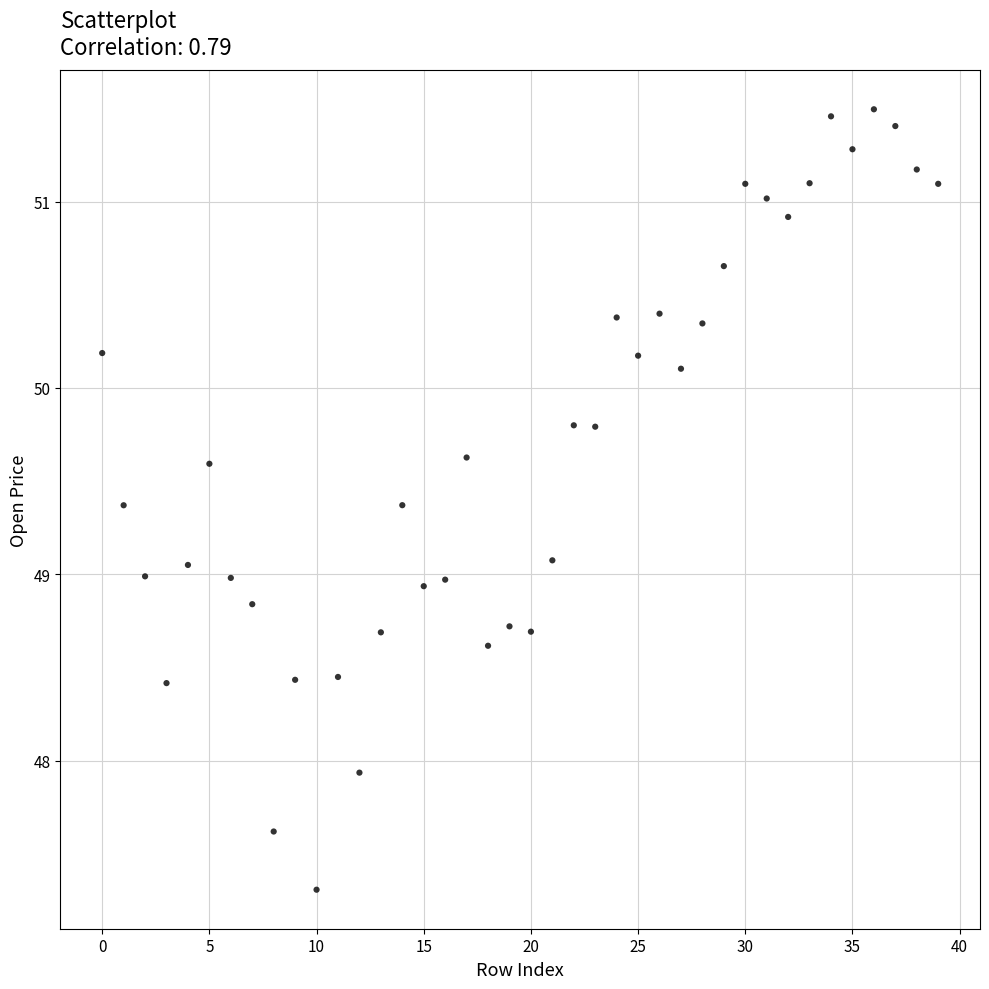

What is the range of Y values (max minus min)?

4.2